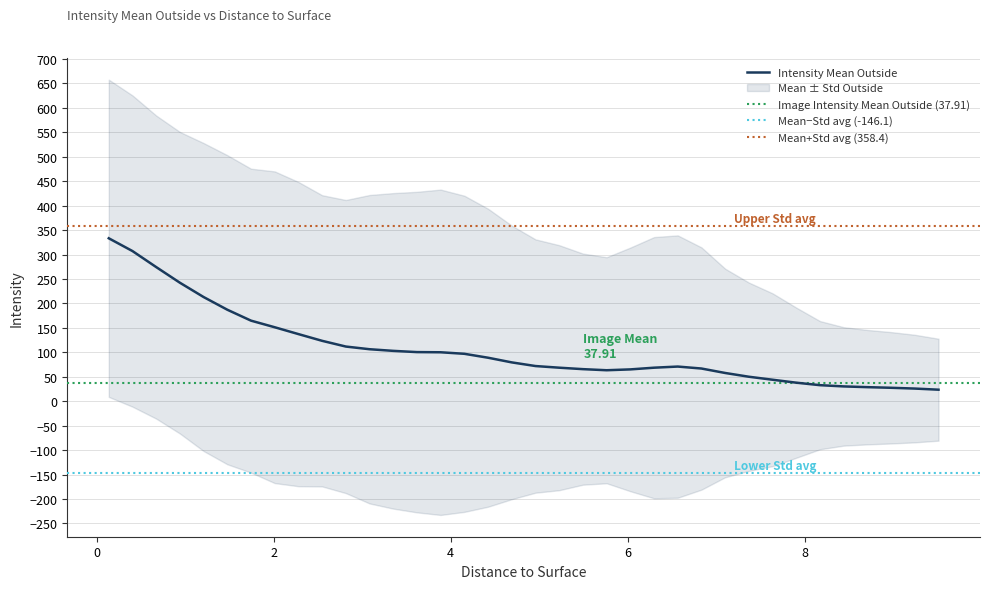

How many interior local peaks does the Intensity Mean minus Std series have?

1